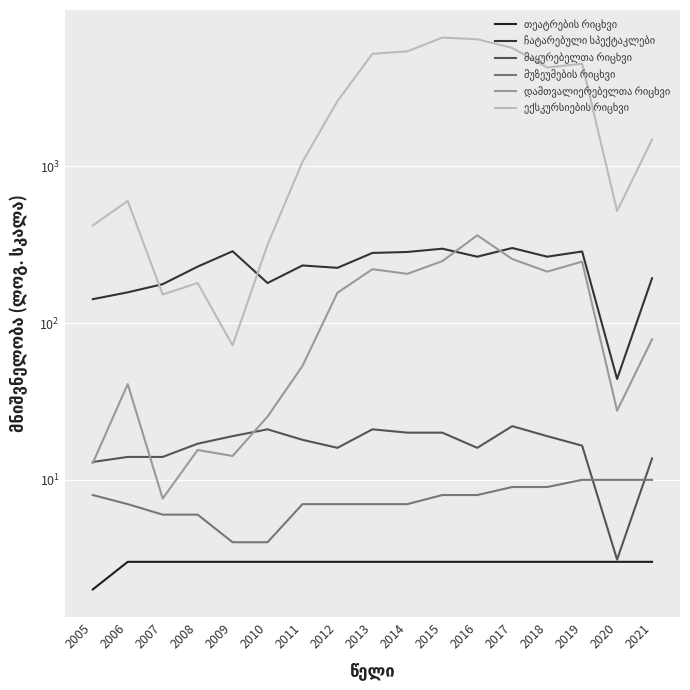

Reading left to right, list all the values displayed in this chart.

თეატრების რიცხვი: 2.0	3.0	3.0	3.0	3.0	3.0	3.0	3.0	3.0	3.0	3.0	3.0	3.0	3.0	3.0	3.0	3.0
ჩატარებული სპექტაკლები: 142.0	157.0	177.0	229.0	287.0	180.0	233.0	225.0	280.0	284.0	298.0	265.0	301.0	265.0	286.0	44.0	193.0
მაყურებელთა რიცხვი: 13.0	14.0	14.0	17.0	19.0	21.0	18.0	16.0	21.0	20.0	20.0	16.0	22.0	19.0	16.5	3.1	13.7
მუზეუმების რიცხვი: 8.0	7.0	6.0	6.0	4.0	4.0	7.0	7.0	7.0	7.0	8.0	8.0	9.0	9.0	10.0	10.0	10.0
დამთვალიერებელთა რიცხვი: 12.8	40.8	7.6	15.5	14.2	25.3	53.3	156.0	220.5	206.0	248.1	362.9	256.0	212.8	246.4	27.6	78.7
ექსკურსიების რიცხვი: 419.0	601.0	152.0	180.0	72.0	316.0	1068.0	2602.0	5213.0	5407.0	6615.0	6455.0	5683.0	4263.0	4507.0	518.0	1477.0